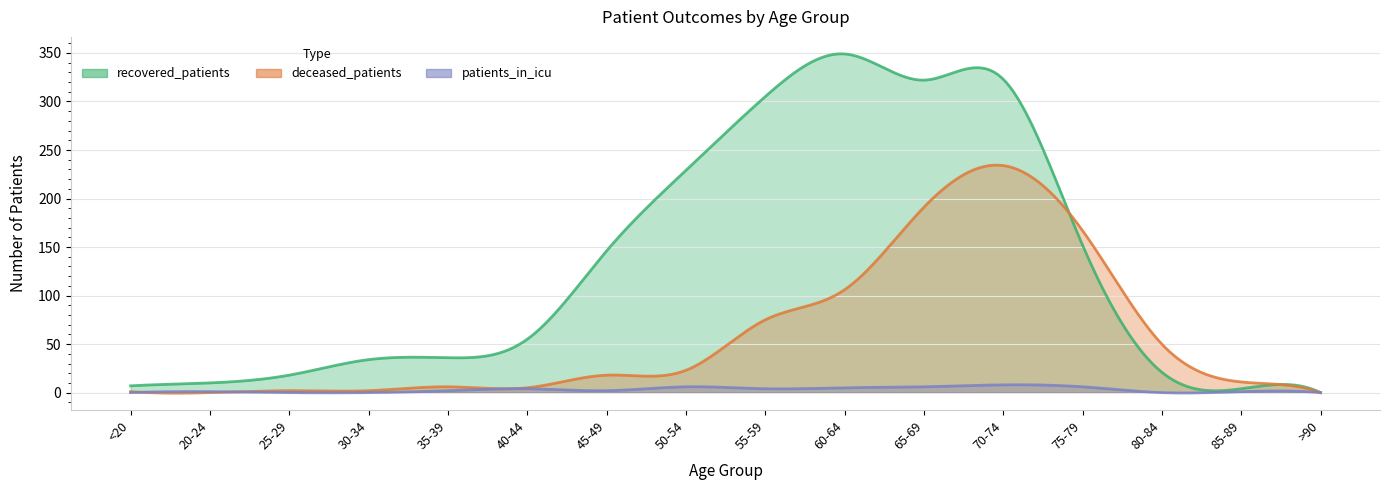

Rank the series by their maximum value, from highest to lowest.

recovered_patients, deceased_patients, patients_in_icu